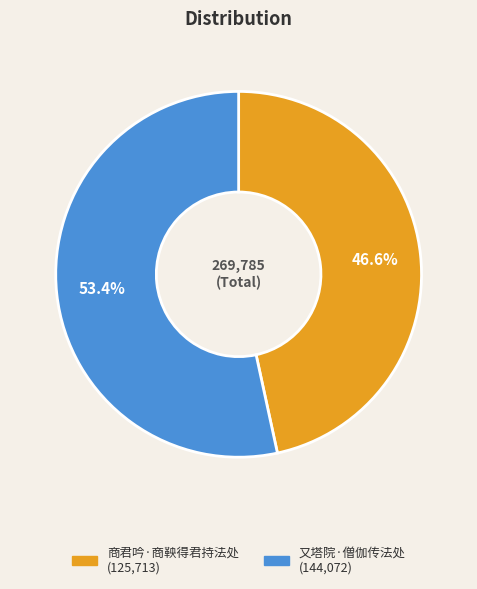

Is the sum of 商君吟·商鞅得君持法处 and 又塔院·僧伽传法处 greater than half?

Yes